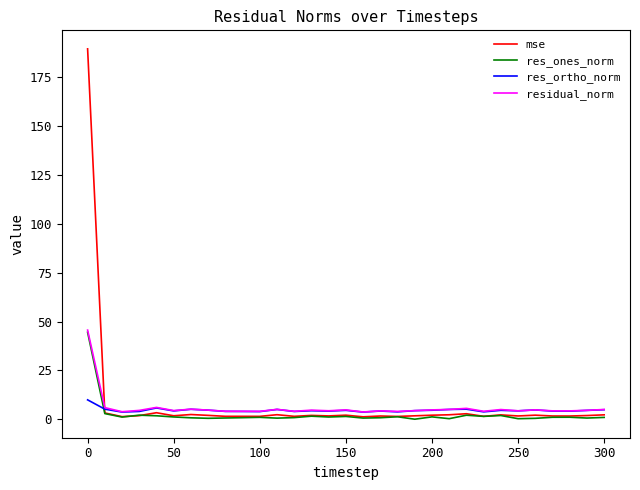

Which series has the widest spread of values?

mse